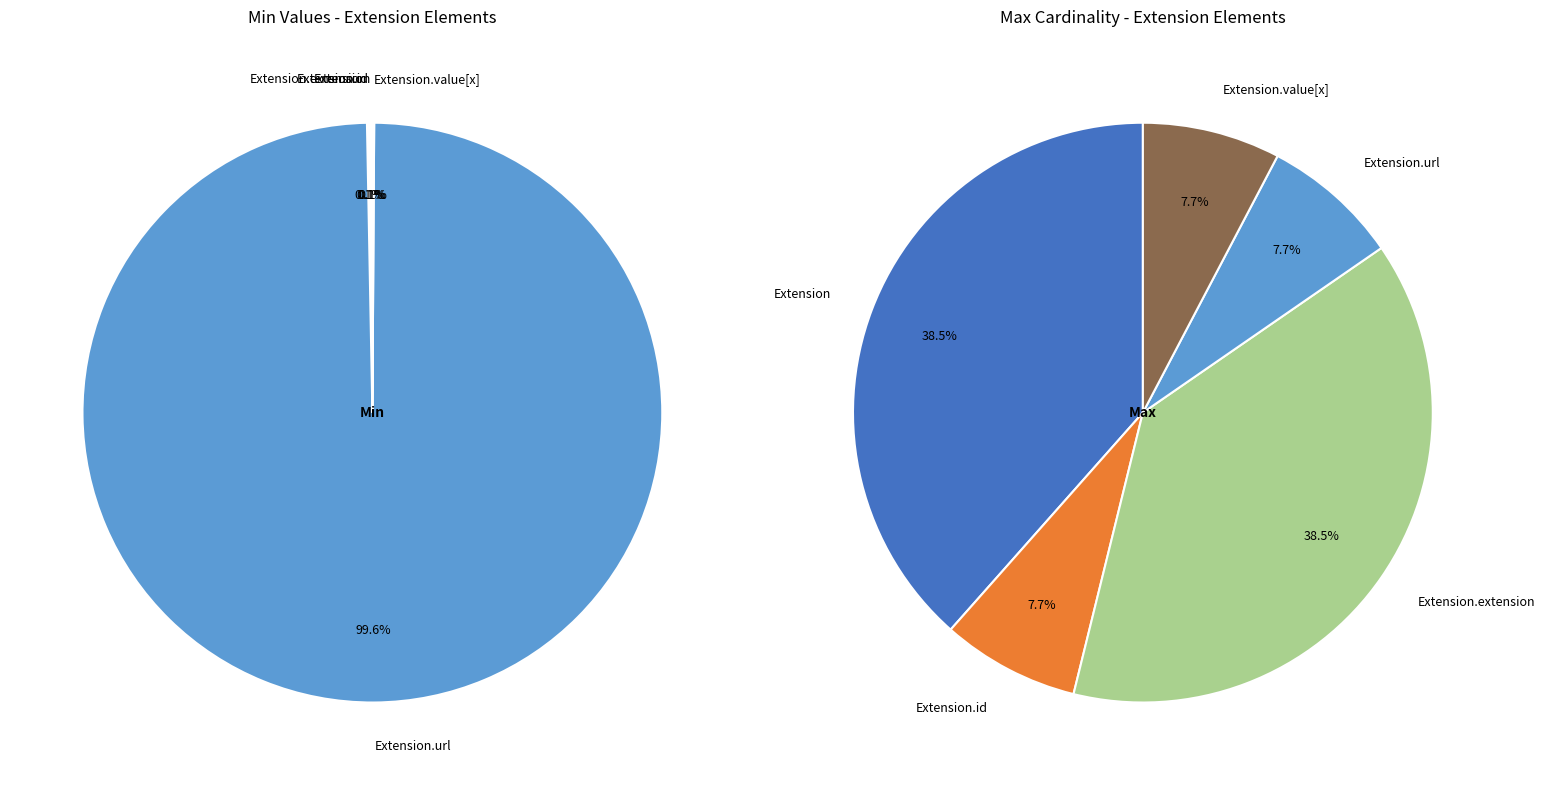

Rank the categories by value from lowest to highest.

Extension, Extension.id, Extension.extension, Extension.value[x], Extension.url